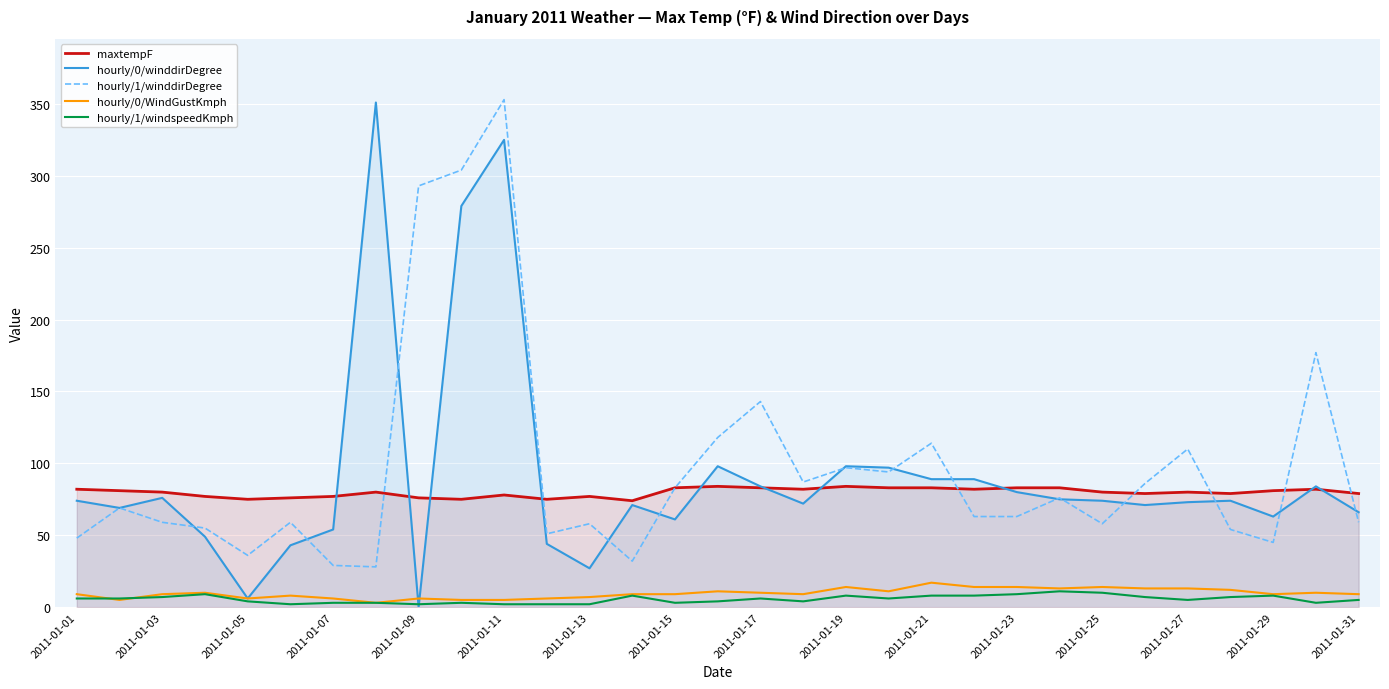

What are all the series names shown in the legend?

maxtempF, hourly/0/winddirDegree, hourly/1/winddirDegree, hourly/0/WindGustKmph, hourly/1/windspeedKmph